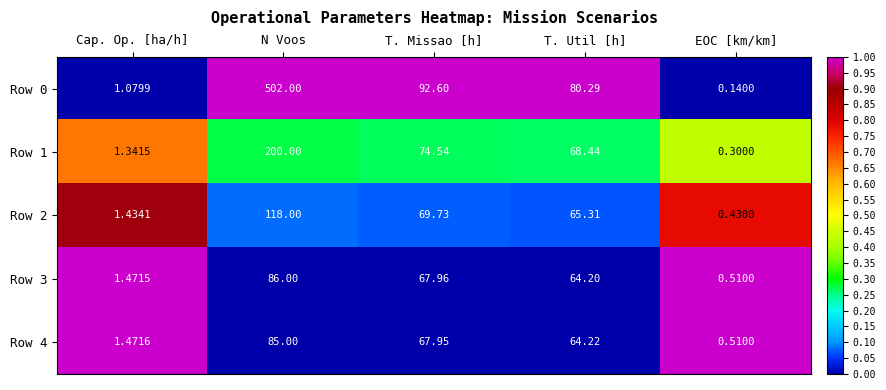

Which series has the largest total across all categories?

Row 0